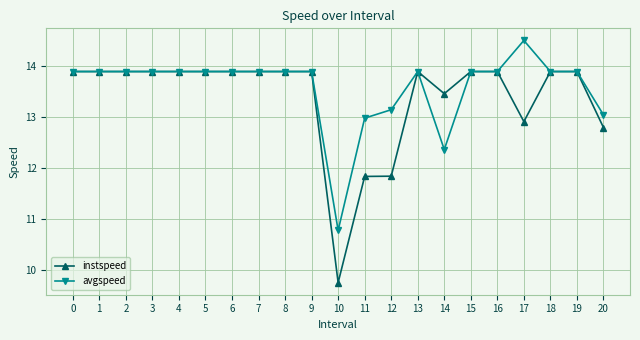

Is it true that instspeed equals 13.9 at 13?

True